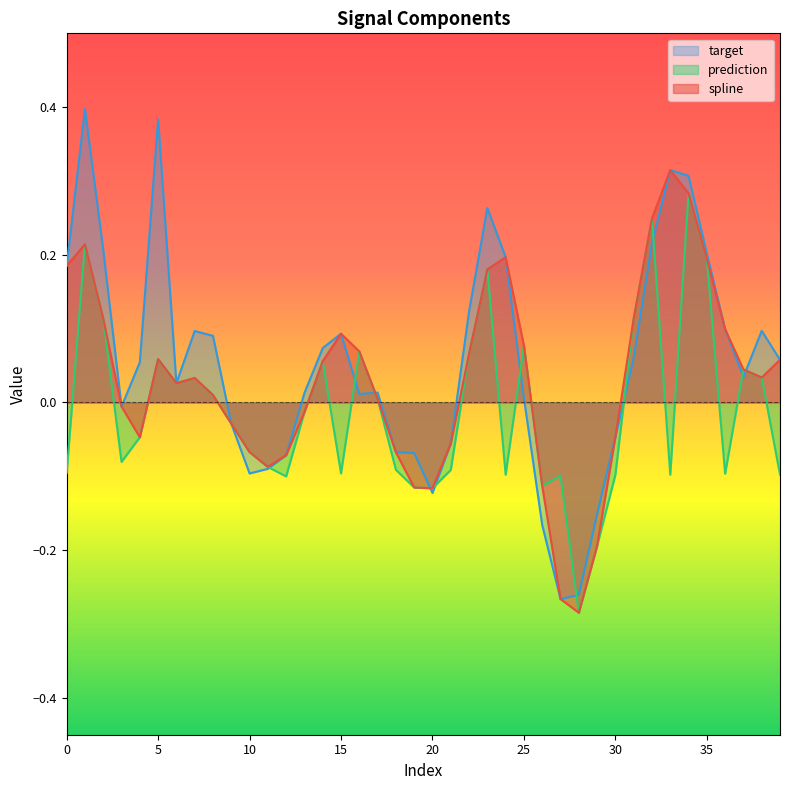

What are all the series names shown in the legend?

target, prediction, spline